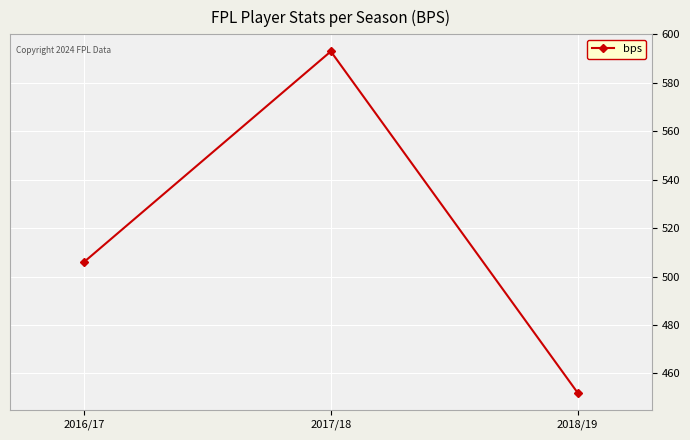

Reading right to left, extract all data points from this chart.

452	593	506